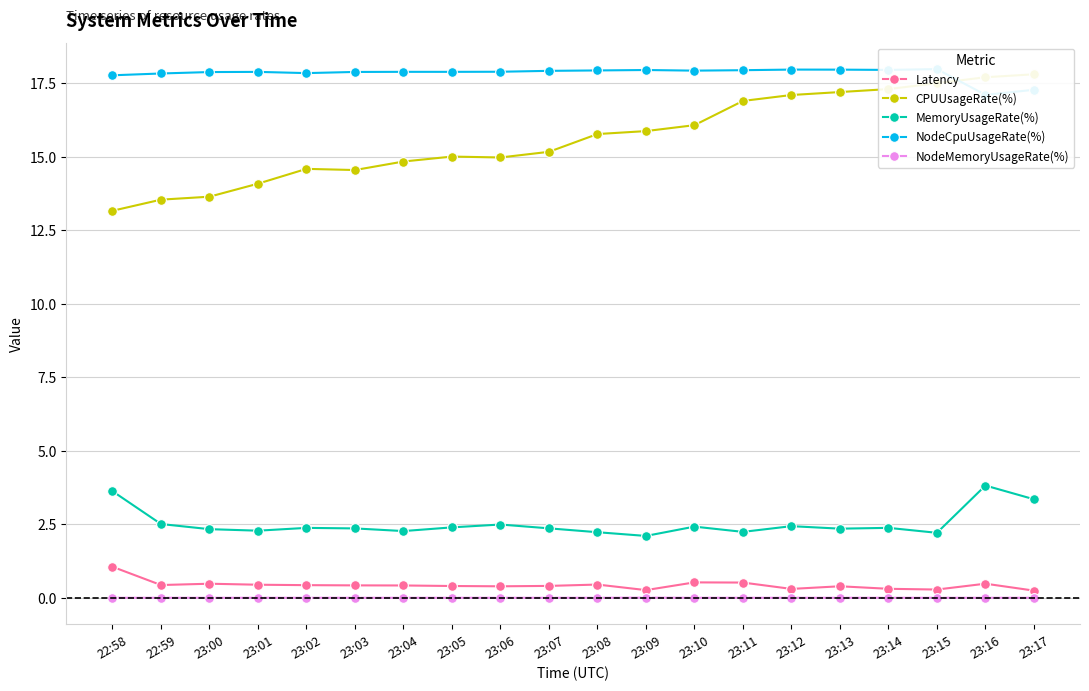

At which category does the chart reach its minimum across all series?

22:58